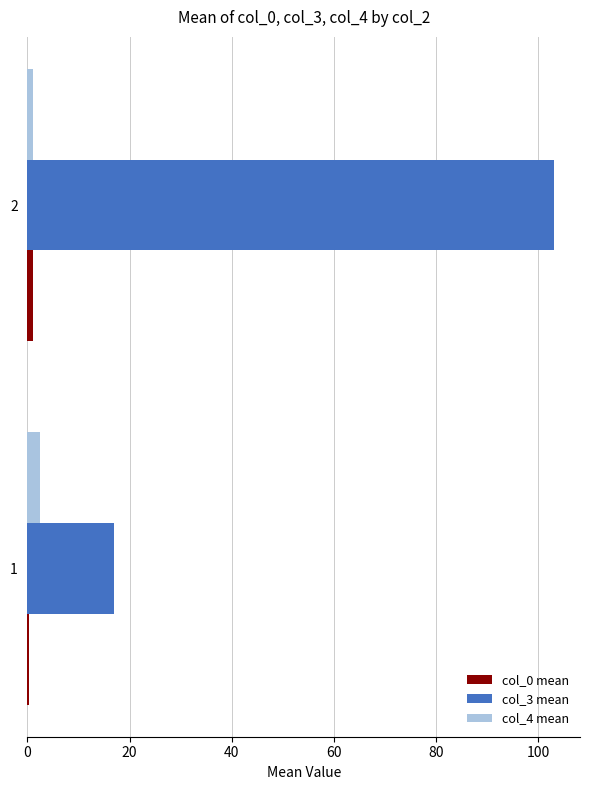

Which series has the largest total across all categories?

col_3 mean